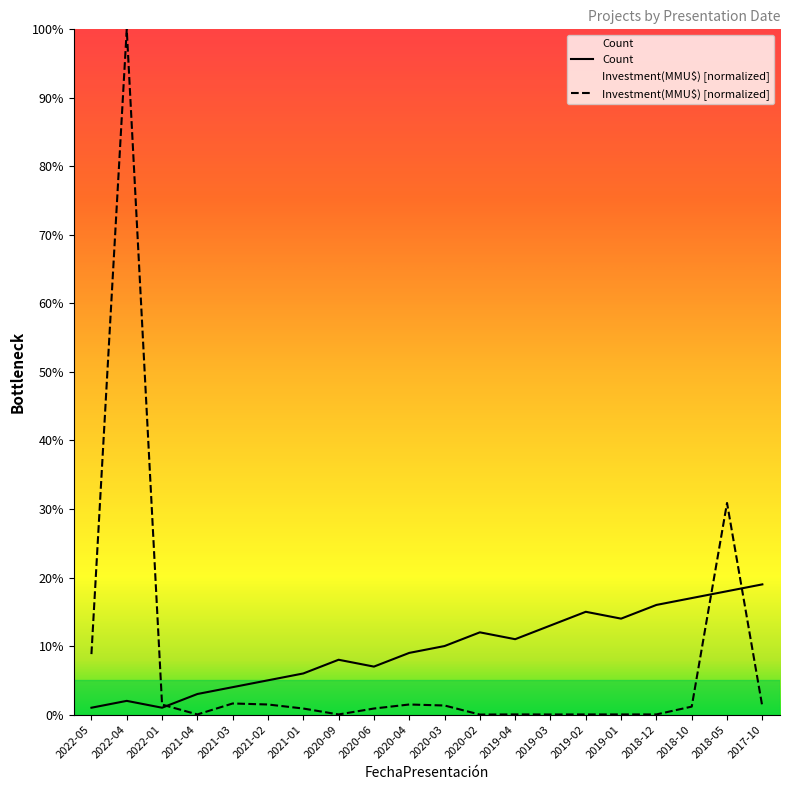

Reading left to right, extract all data points from this chart.

Count: 1.0	2.0	1.0	3.0	4.0	5.0	6.0	8.0	7.0	9.0	10.0	12.0	11.0	13.0	15.0	14.0	16.0	17.0	18.0	19.0
Investment(MMU$): 8.8	100.0	1.5	0.0	1.6	1.5	0.9	0.0	0.9	1.5	1.3	0.0	0.0	0.0	0.0	0.0	0.0	1.2	30.9	1.2